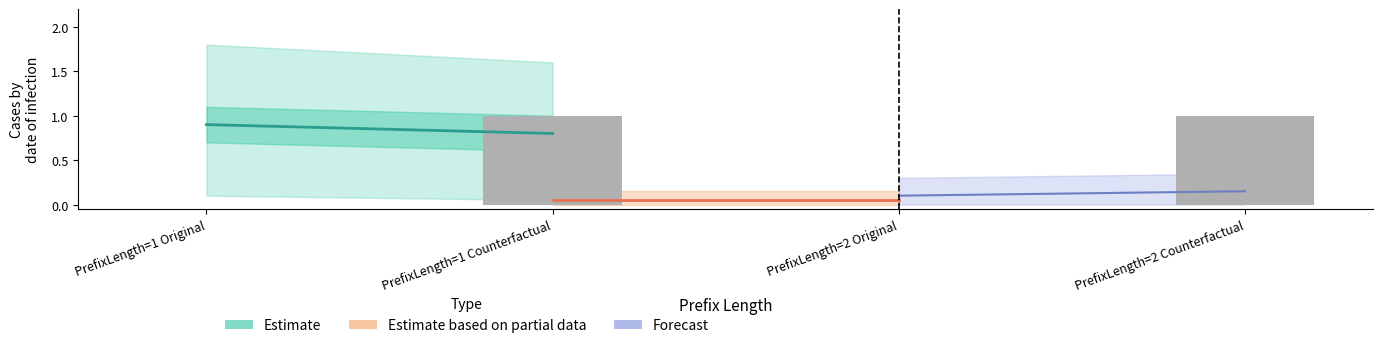

Between PrefixLength=1 Counterfactual and PrefixLength=2 Original, which is larger?

PrefixLength=1 Counterfactual